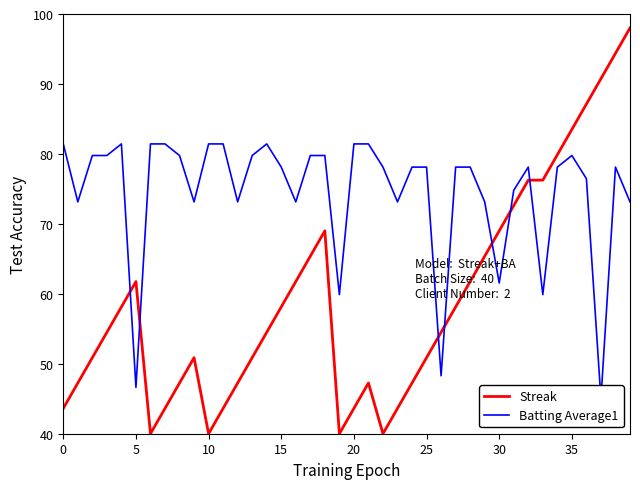

The value of Batting Average1 at 16 is 73.1. True or false?

True